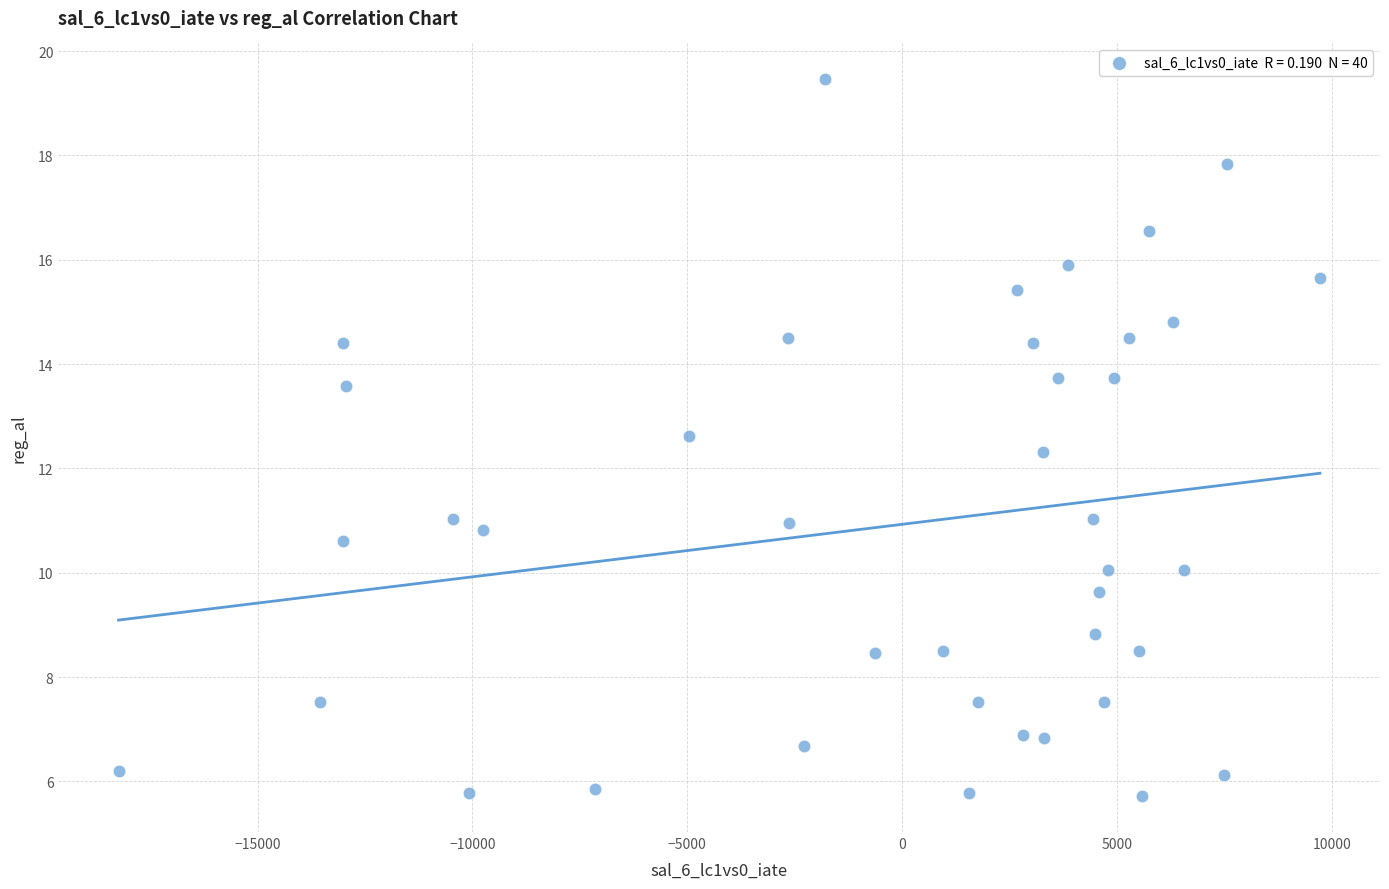

What Y value in the scatter plot is closest to 12?

12.3